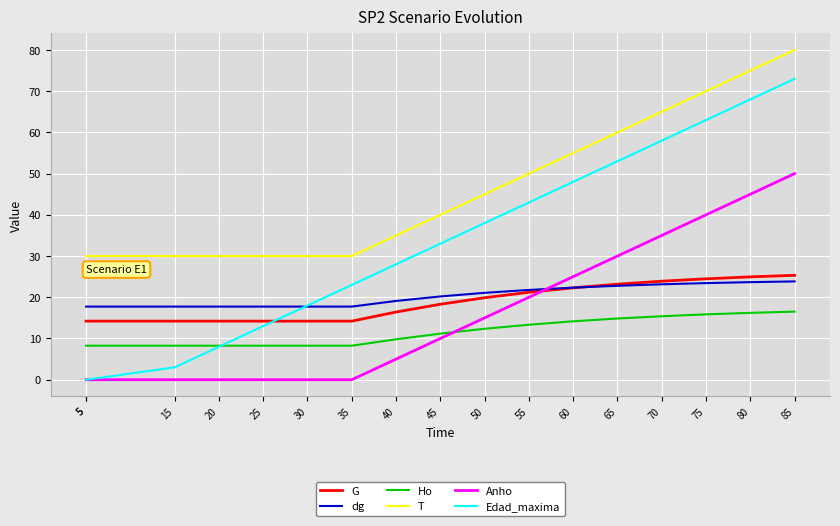

Which category has the lowest value in the G series?

5